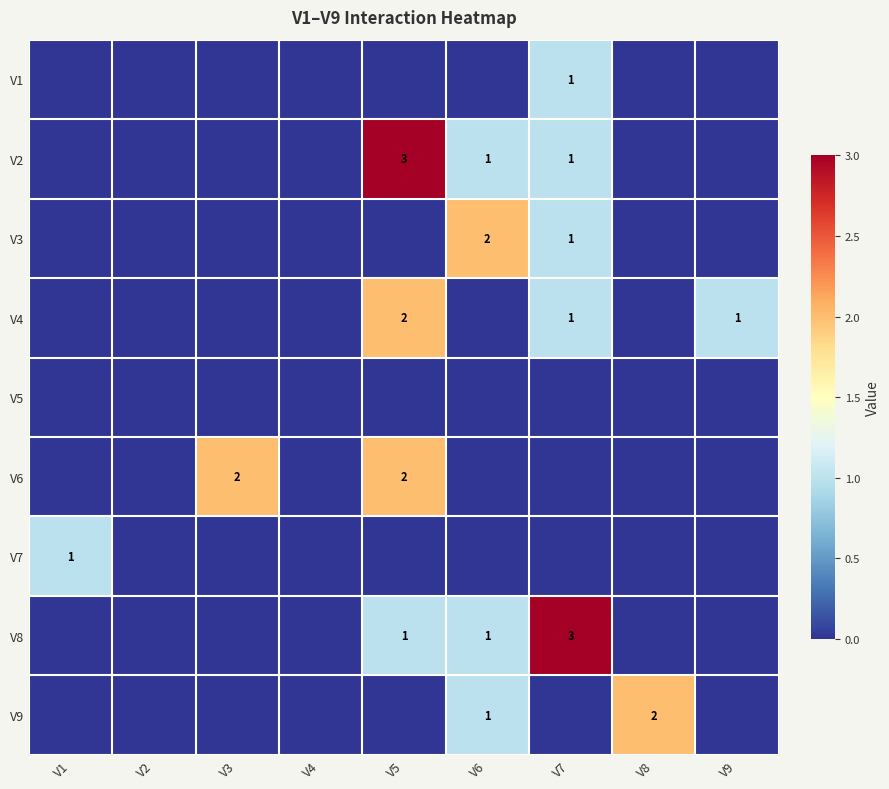

True or false: V7 has a value of 0 at V1.

False